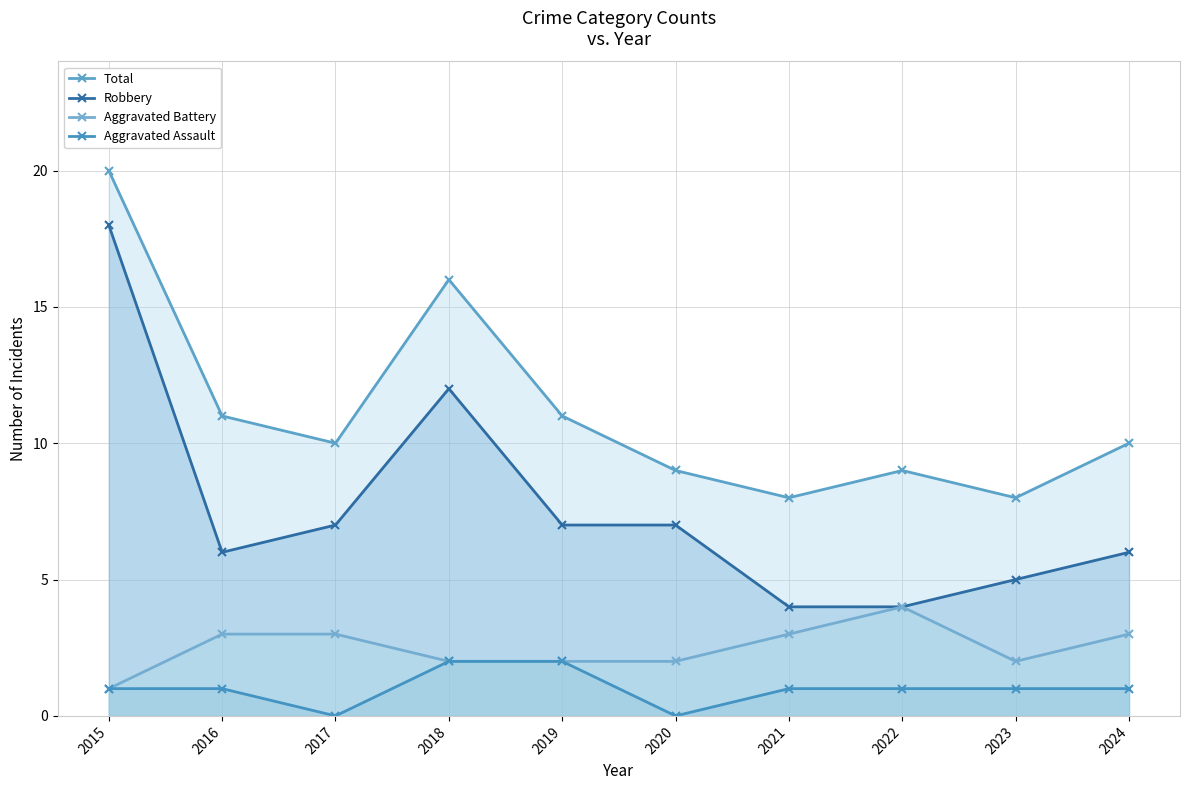

What is the highest value of the Aggravated Battery series?

4